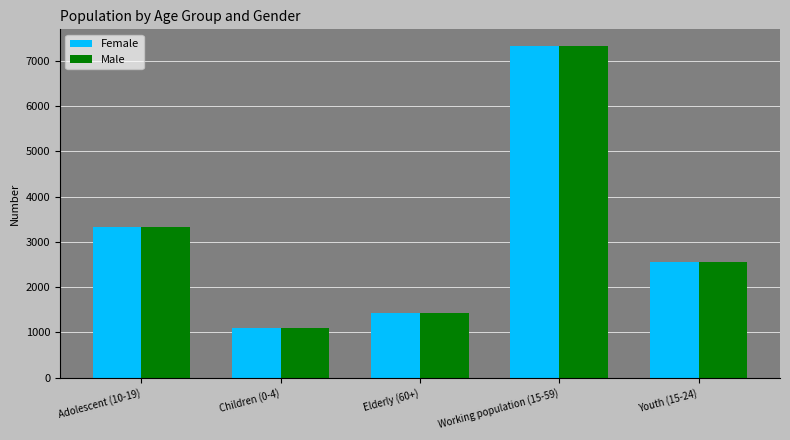

Are the bars grouped side by side (vs. stacked)?

Yes